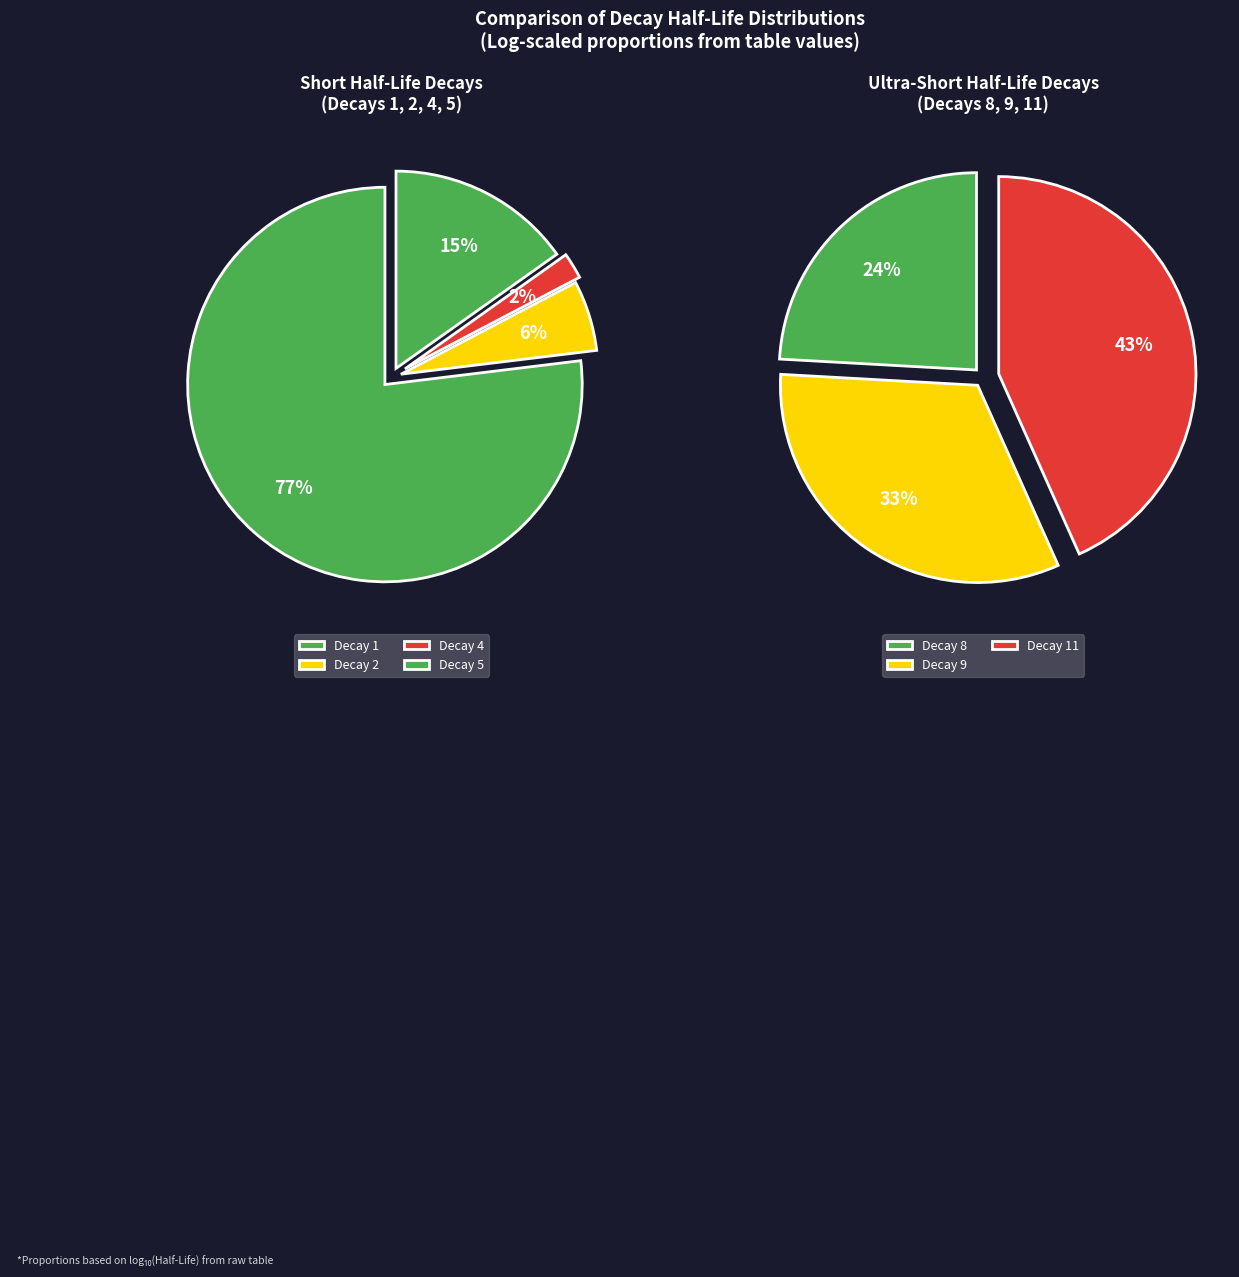

True or false: 9 accounts for 1% of the total.

False